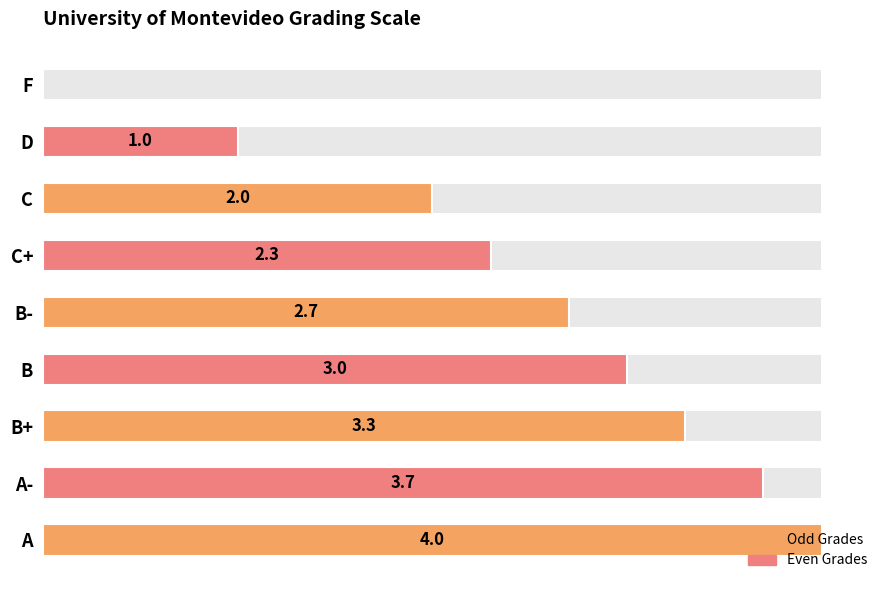

What is the greatest value displayed?

4.0